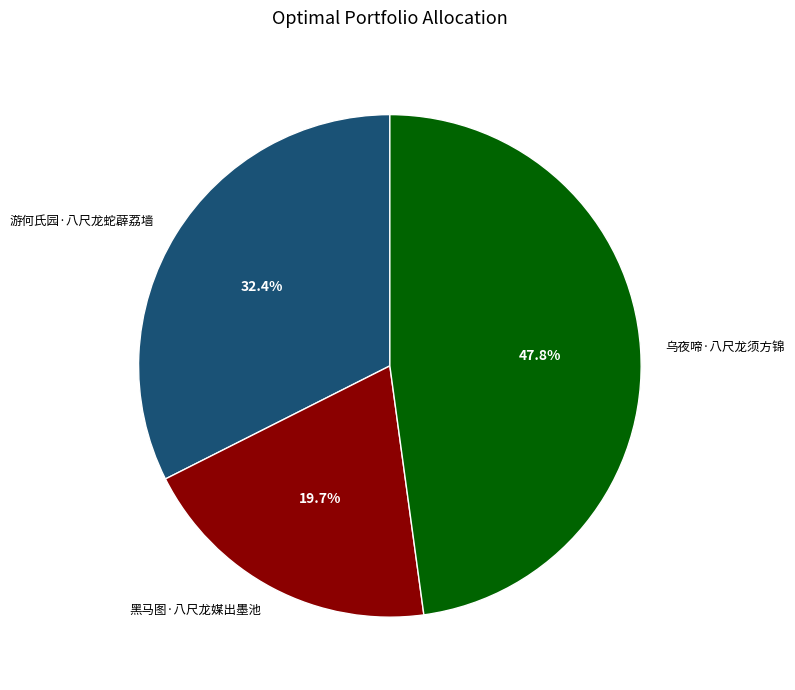

Which category has the biggest portion of the pie?

乌夜啼·八尺龙须方锦